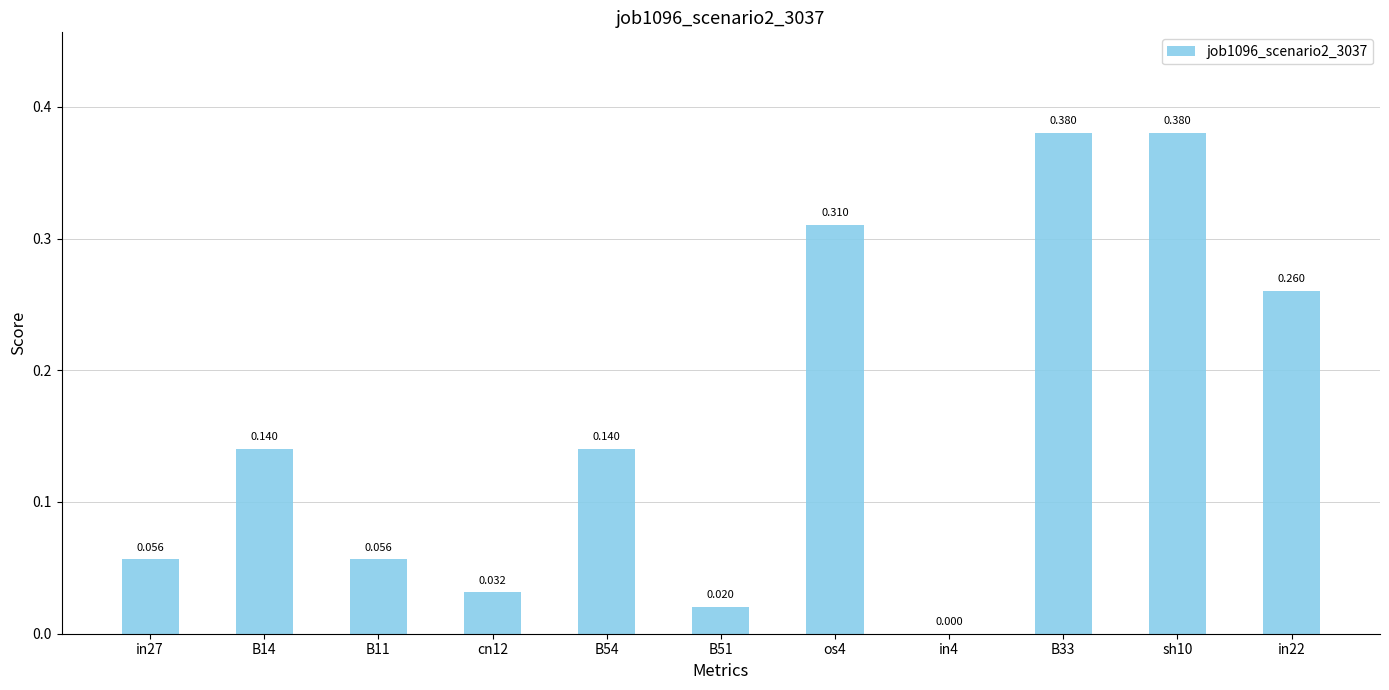

What is the change in value from B14 to os4?

+0.2